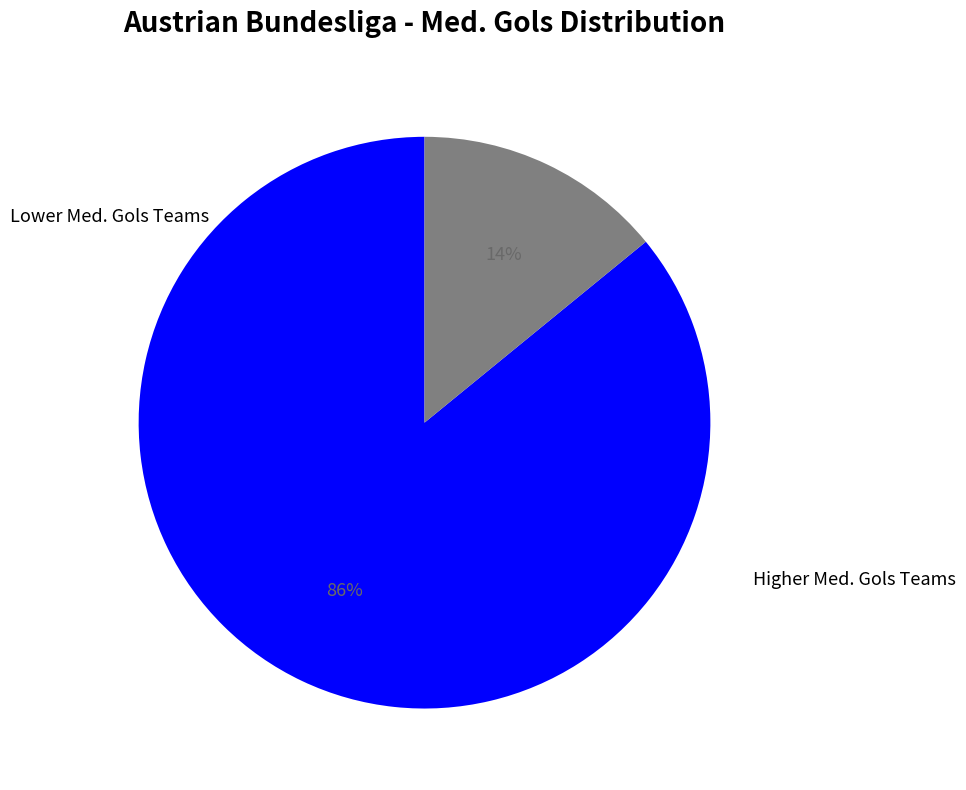

Is there a majority slice in this chart?

Yes